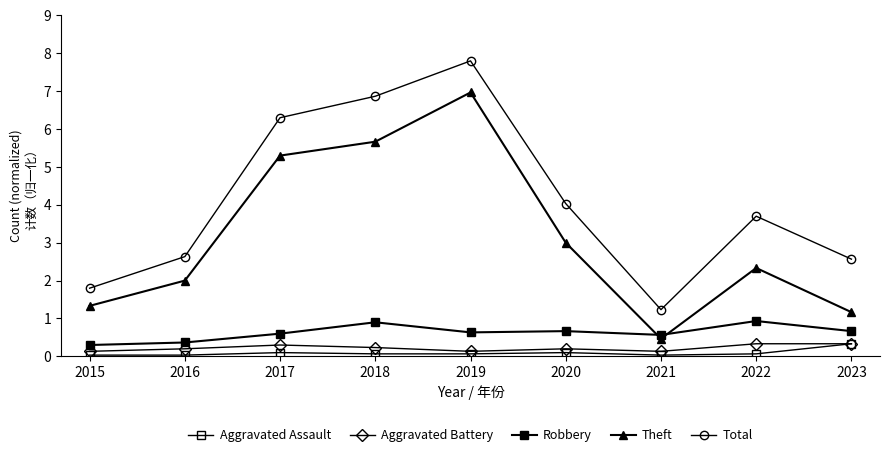

How many times do Robbery and Theft cross each other?

2